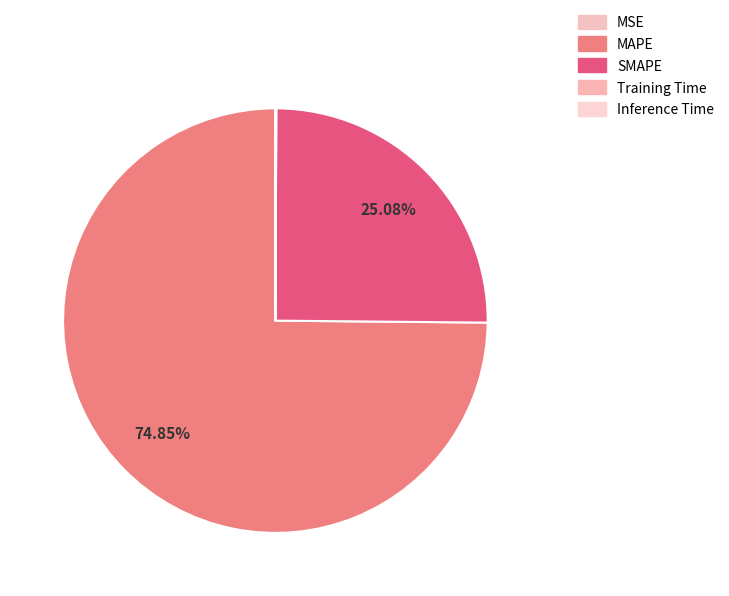

To the nearest percent, what portion does MAPE represent?

75%